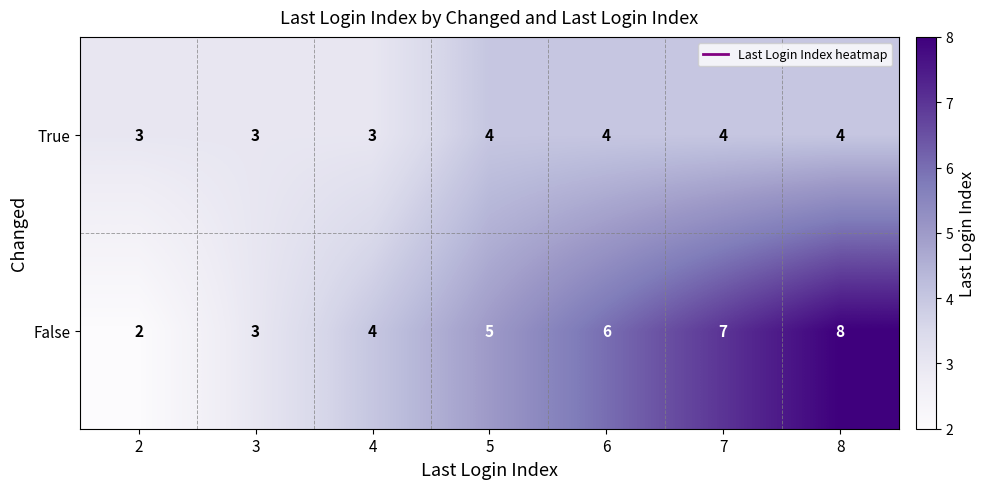

What is the difference between the highest and lowest values at 8?

4